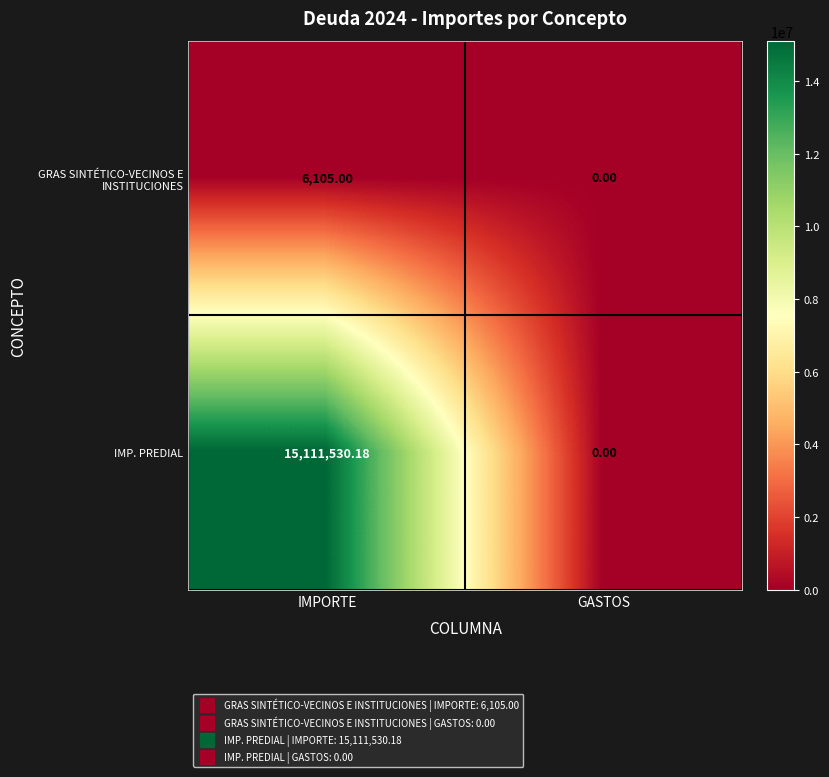

Which series changed the most between IMPORTE and GASTOS?

IMP. PREDIAL